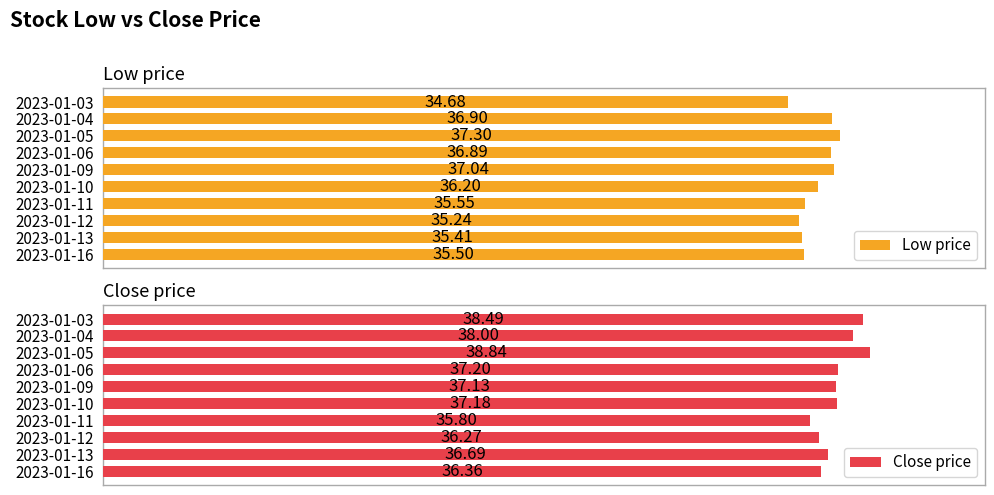

Rank the categories by Low price value from lowest to highest.

2023-01-03, 2023-01-12, 2023-01-13, 2023-01-16, 2023-01-11, 2023-01-10, 2023-01-06, 2023-01-04, 2023-01-09, 2023-01-05